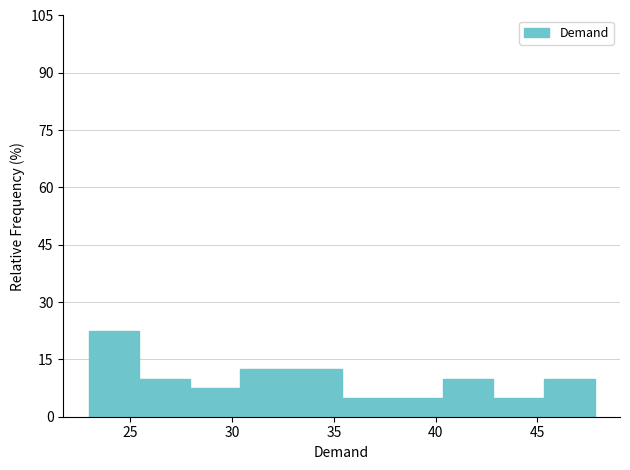

Reading left to right, list every bar in this chart as the range it spans on the x-axis followed by its height. Neither the bar edges nor the heights are printed on the chart, so give them approximately, as read against the axes.

23.0 to 25.5: 22
25.5 to 28.0: 10
28.0 to 30.5: 8
30.5 to 33.0: 12
33.0 to 35.5: 12
35.5 to 38.0: 6
38.0 to 40.5: 6
40.5 to 43.0: 10
43.0 to 45.5: 6
45.5 to 48.0: 10